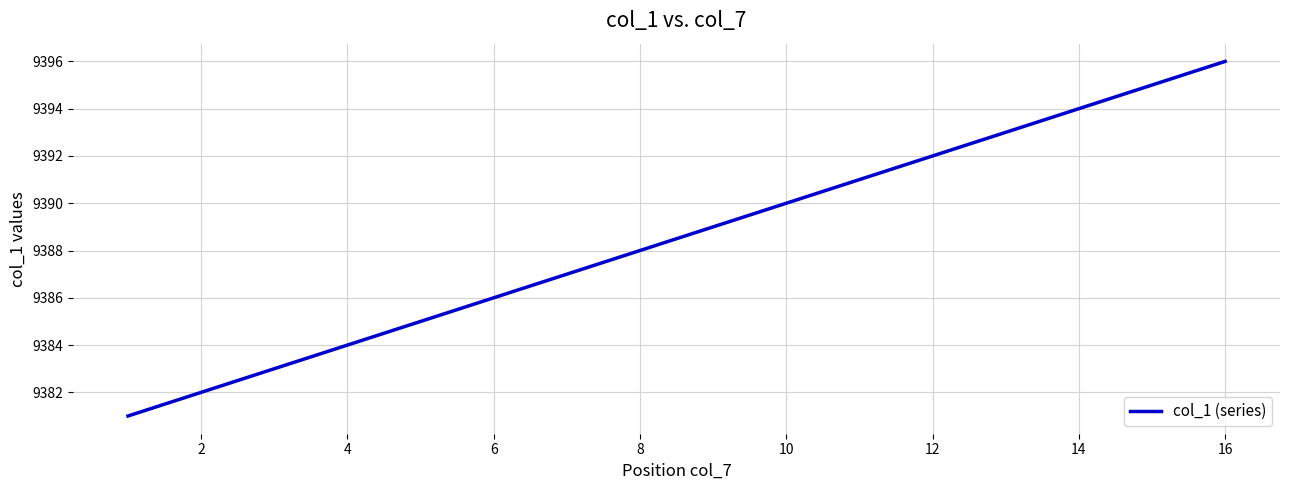

What is the maximum value shown in the chart?

9396